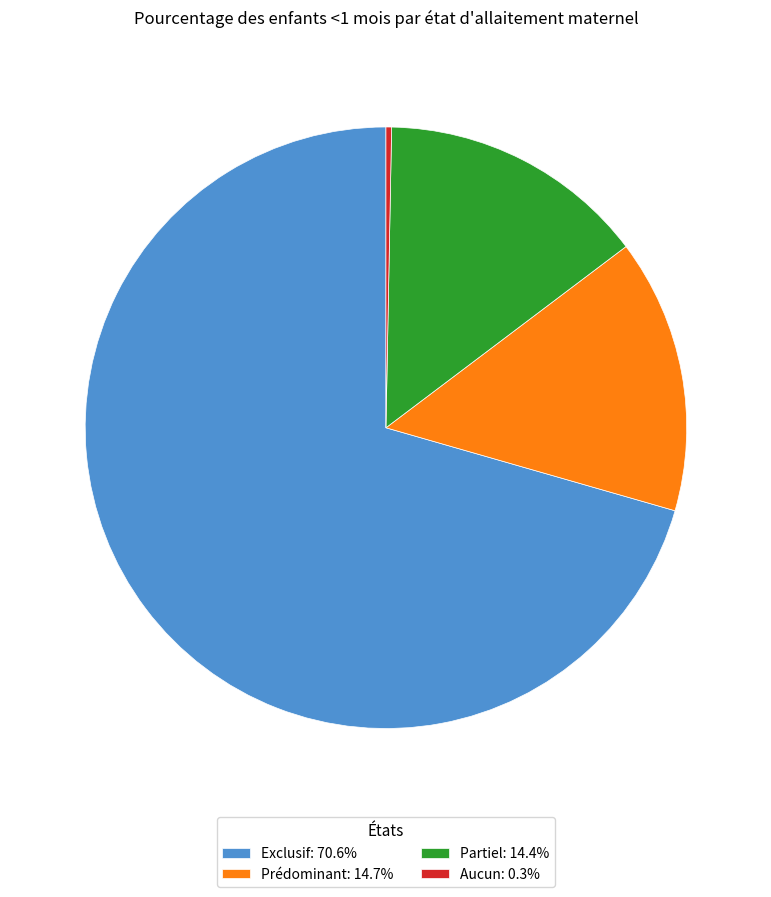

True or false: Partiel accounts for 14% of the total.

True